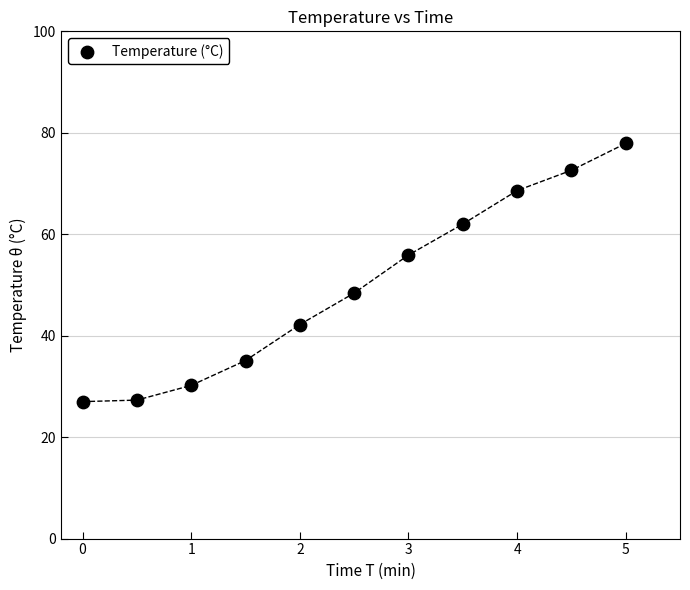

What is the range of X values (max minus min)?

5.0